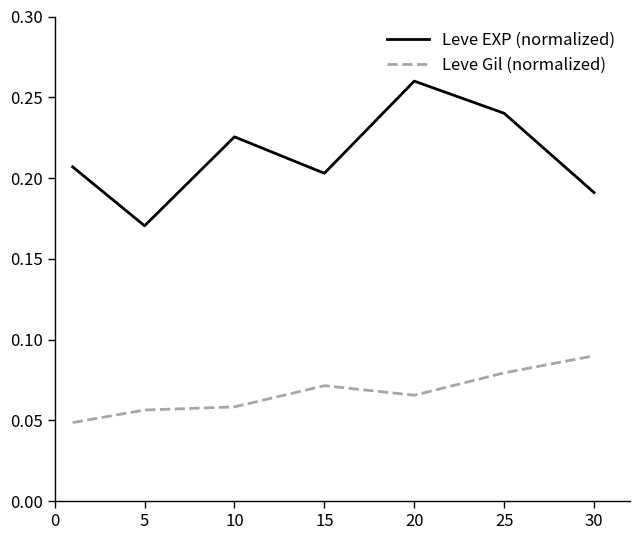

Which series has the largest total across all categories?

Leve EXP (normalized)